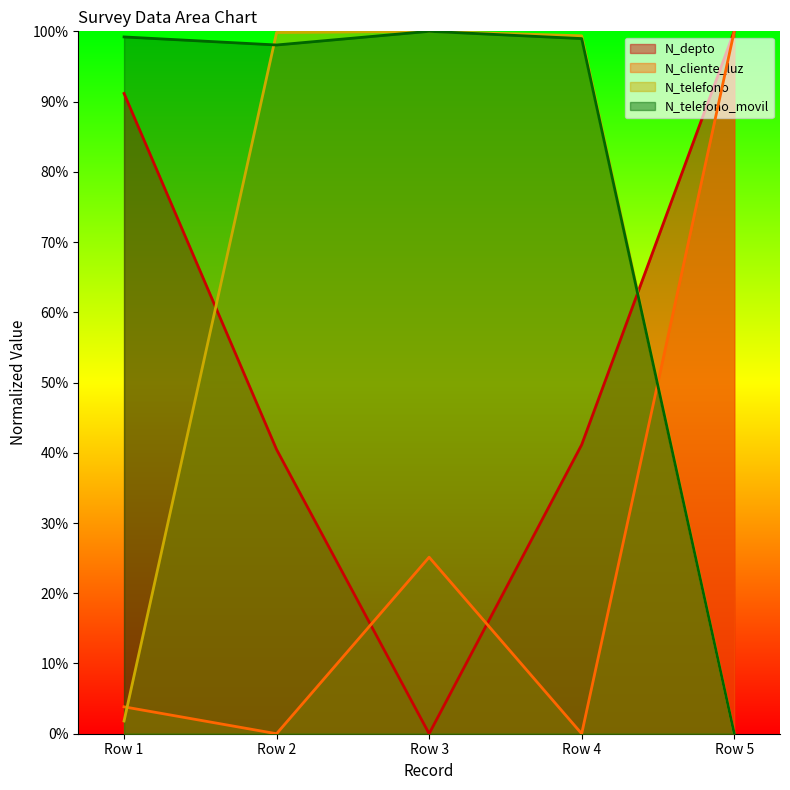

Reading left to right, list all the values displayed in this chart.

N_depto: 91.2	40.5	0.0	41.2	100.0
N_cliente_luz: 3.8	0.0	25.1	0.0	100.0
N_telefono: 1.8	99.8	100.0	99.4	0.0
N_telefono_movil: 99.2	98.1	100.0	99.0	0.0